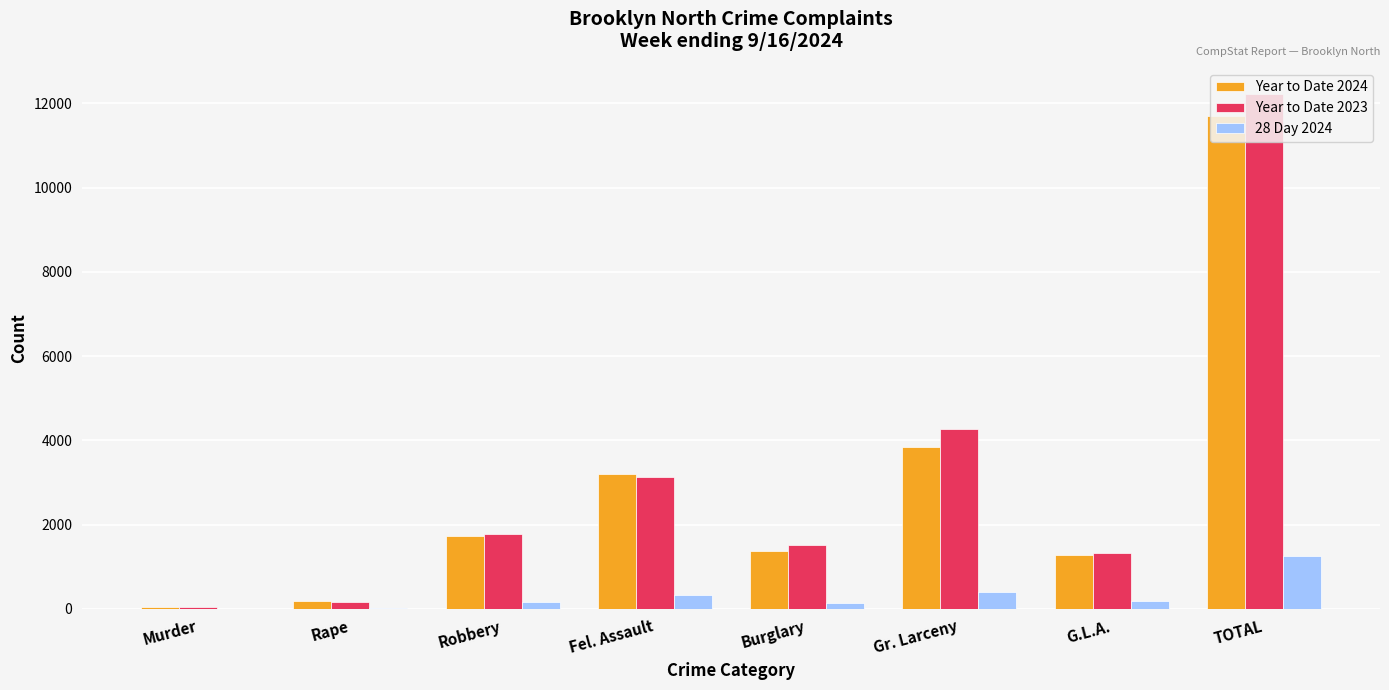

Is the value of Year to Date 2023 at Robbery greater than the value of 28 Day 2024 at Burglary?

Yes